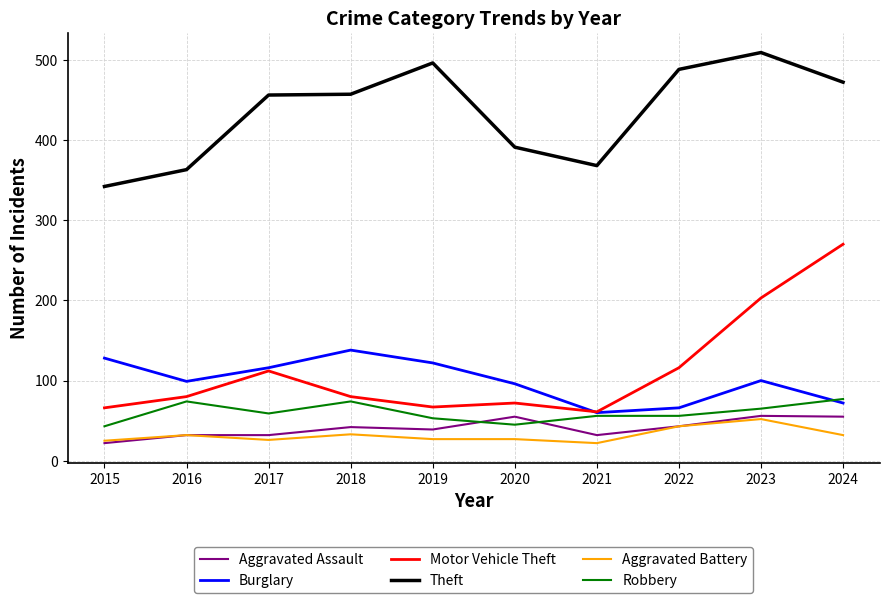

True or false: Theft and Aggravated Assault intersect in this chart.

False